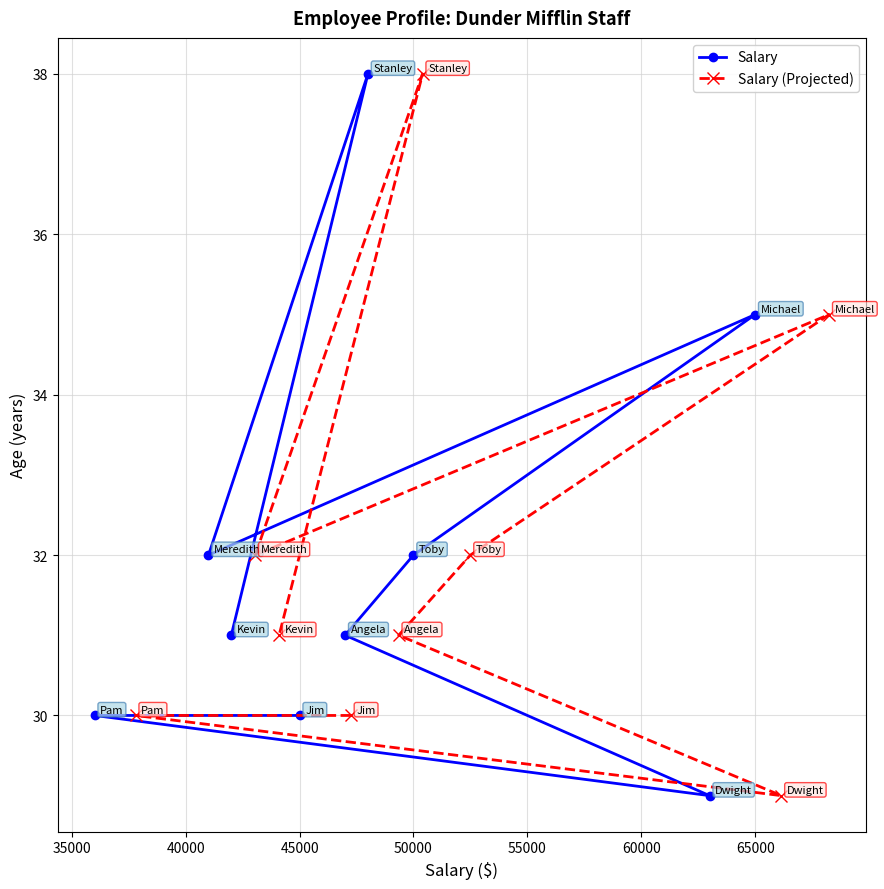

List the series in order of their peak value, lowest first.

Salary, Salary (Projected)